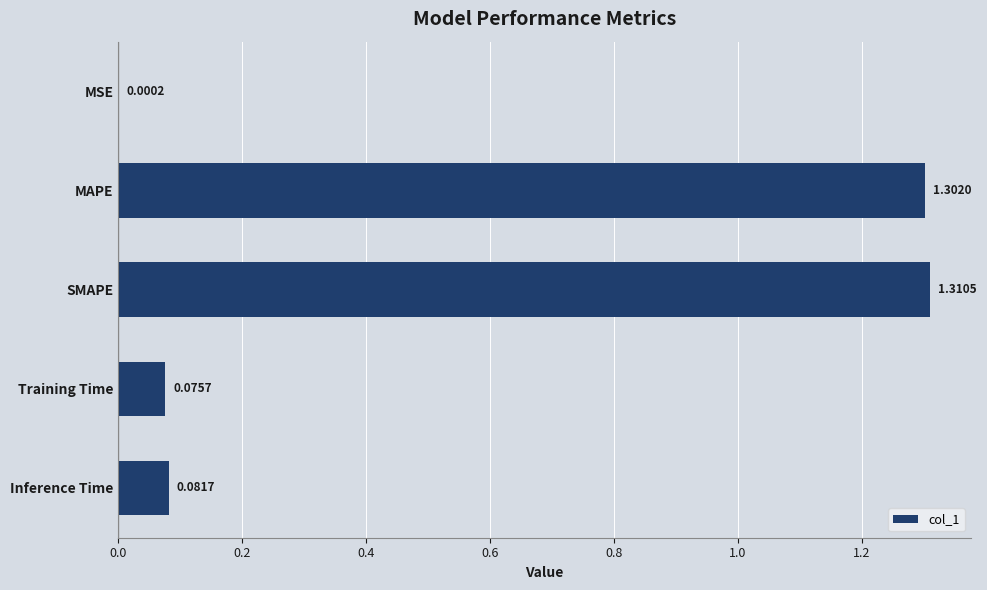

Are the bars grouped side by side (vs. stacked)?

No